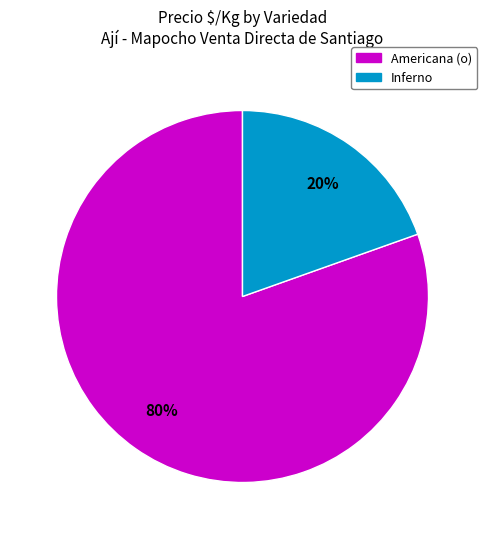

Does any single category account for the majority?

Yes